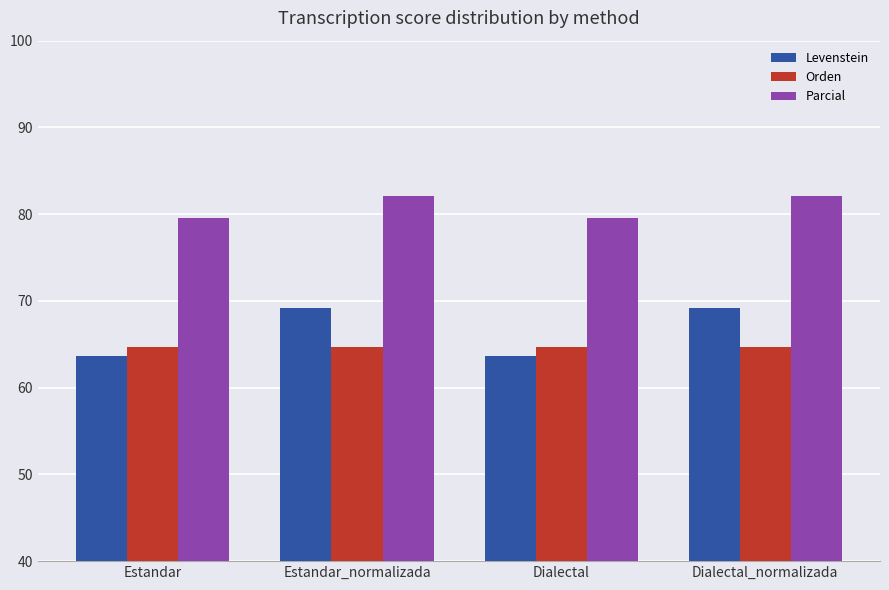

Which series has the widest spread of values?

Levenstein